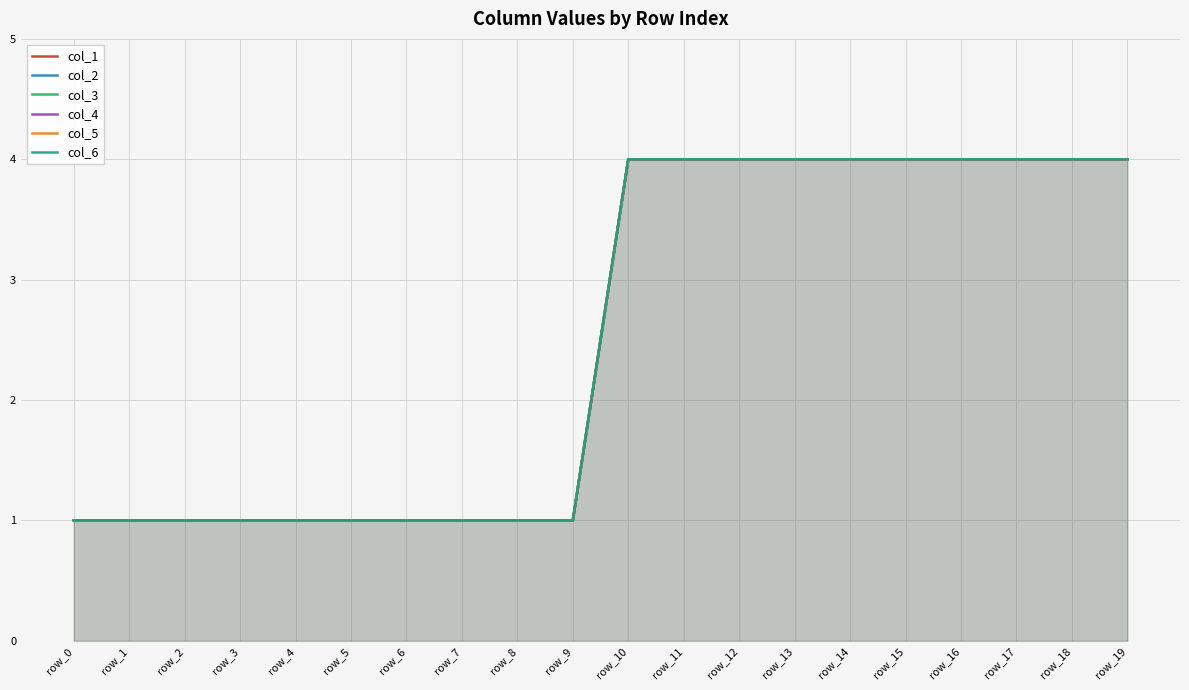

At which label is col_6 closest to 2?

row_0